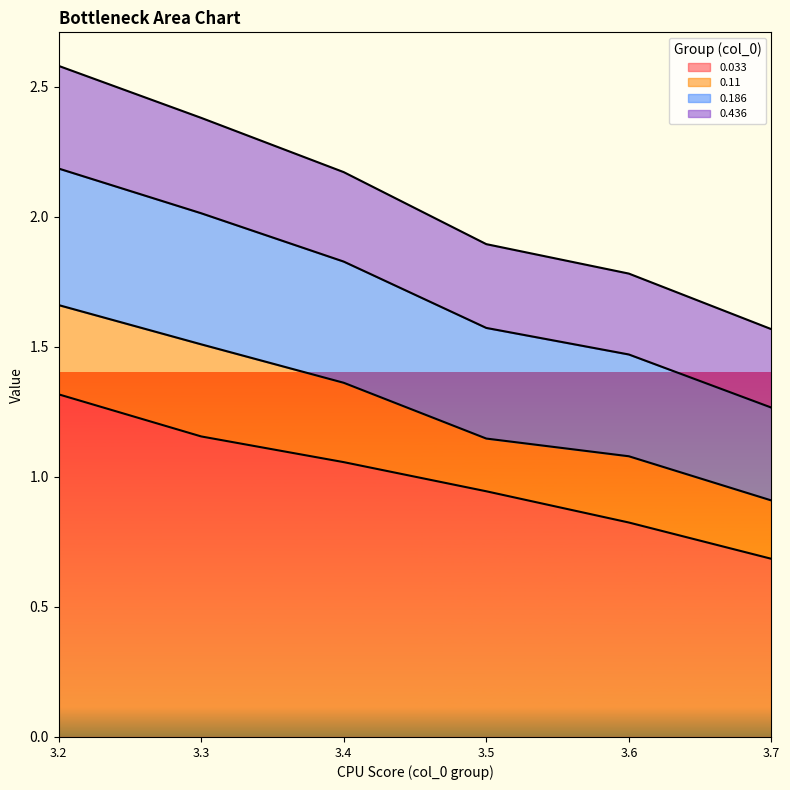

True or false: 0.033 and 0.186 cross at least once.

False